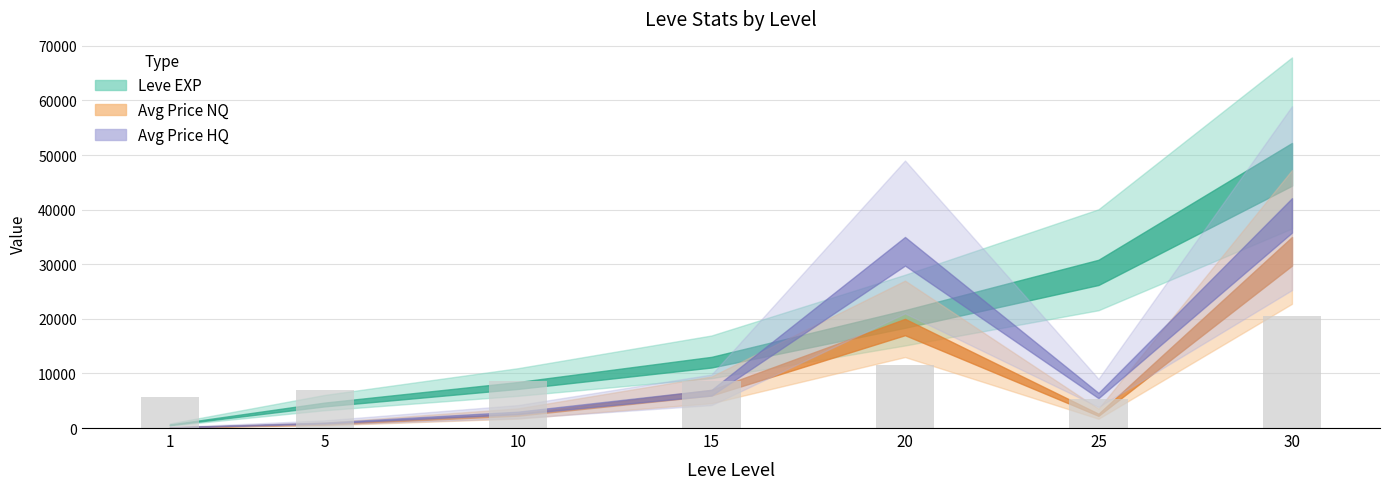

What is the approximate value at 30, to the nearest 50?

20500